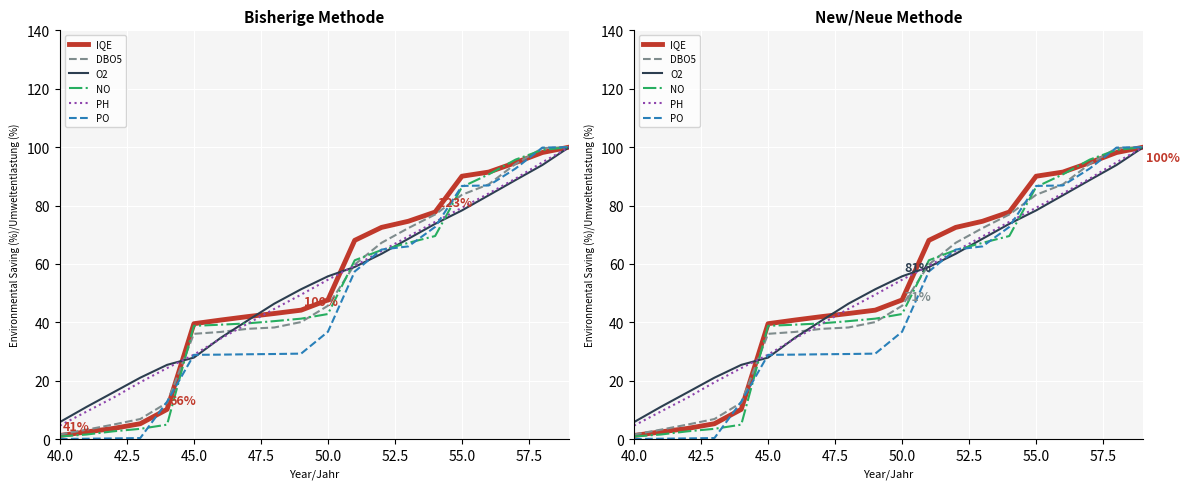

What is the maximum value shown in the chart?

100.0